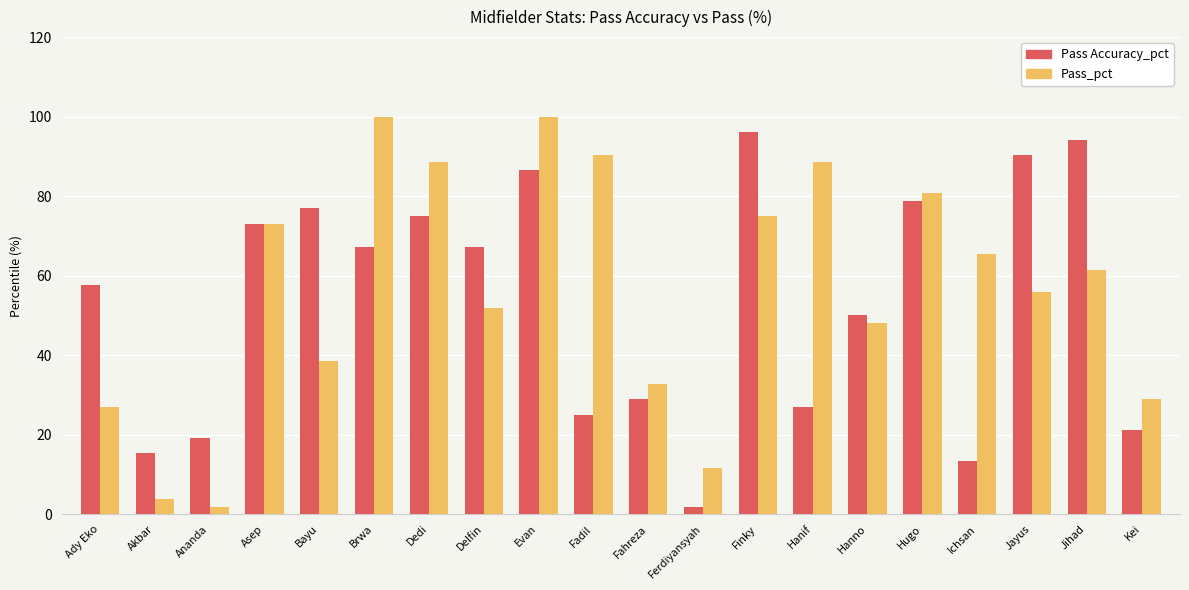

How many bars are there in total?

40